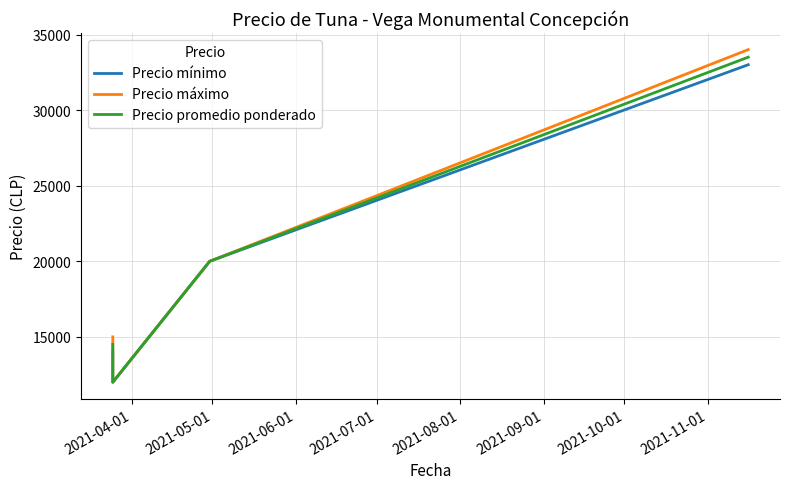

Which series changed the most between 2021-06-01 and 2021-07-01?

Precio máximo